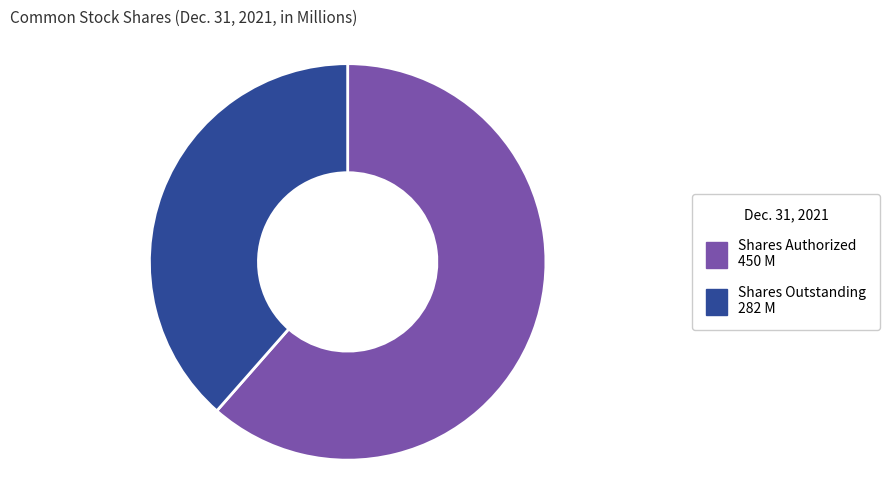

How many segments does this pie chart have?

2